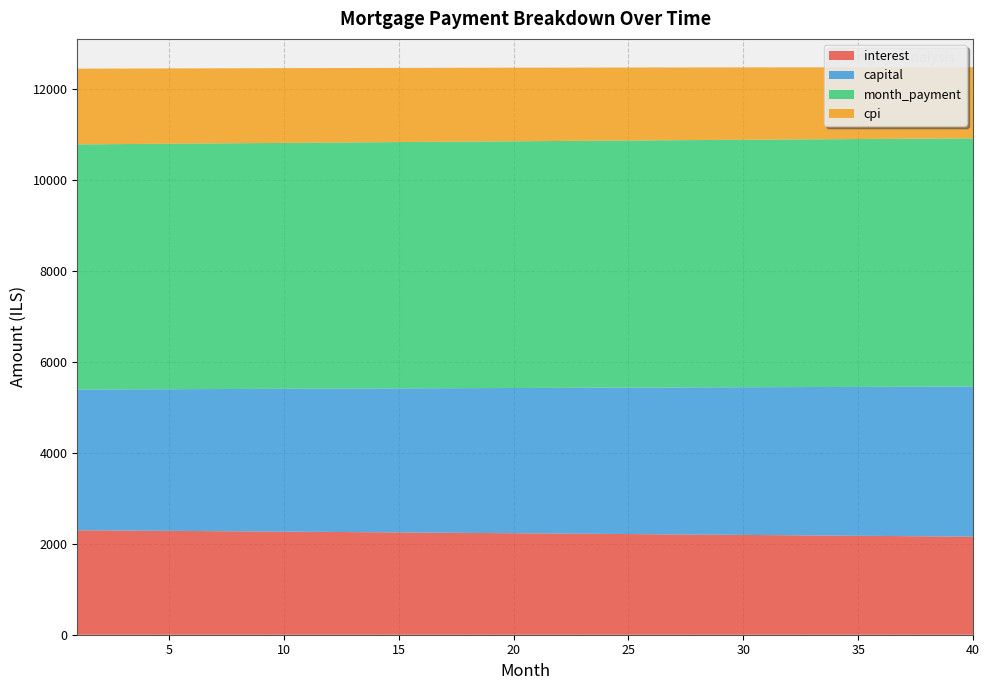

Reading left to right, transcribe all the data shown in this chart.

interest: 2295.5	2292.2	2288.9	2285.6	2282.3	2279.0	2275.6	2272.2	2268.8	2265.4	2262.0	2258.5	2255.1	2251.6	2248.1	2244.6	2241.1	2237.5	2233.9	2230.3	2226.7	2223.1	2219.5	2215.8	2212.1	2208.4	2204.7	2201.0	2197.2	2193.4	2189.6	2185.8	2182.0	2178.2	2174.3	2170.4	2166.5	2162.6	2158.6	2154.7
capital: 3091.6	3096.7	3101.9	3107.0	3112.2	3117.4	3122.6	3127.8	3133.0	3138.2	3143.5	3148.7	3154.0	3159.2	3164.5	3169.8	3175.0	3180.3	3185.6	3190.9	3196.3	3201.6	3206.9	3212.3	3217.6	3223.0	3228.4	3233.7	3239.1	3244.5	3249.9	3255.4	3260.8	3266.2	3271.7	3277.1	3282.6	3288.0	3293.5	3299.0
month_payment: 5387.0	5388.9	5390.8	5392.7	5394.5	5396.4	5398.2	5400.0	5401.9	5403.7	5405.5	5407.3	5409.0	5410.8	5412.6	5414.3	5416.1	5417.8	5419.6	5421.3	5423.0	5424.7	5426.4	5428.1	5429.7	5431.4	5433.1	5434.7	5436.3	5438.0	5439.6	5441.2	5442.8	5444.4	5445.9	5447.5	5449.1	5450.6	5452.2	5453.7
cpi: 1664.3	1661.9	1659.5	1657.1	1654.7	1652.2	1649.8	1647.3	1644.8	1642.3	1639.8	1637.3	1634.8	1632.3	1629.7	1627.1	1624.6	1622.0	1619.4	1616.7	1614.1	1611.5	1608.8	1606.1	1603.5	1600.8	1598.0	1595.3	1592.6	1589.8	1587.1	1584.3	1581.5	1578.7	1575.8	1573.0	1570.2	1567.3	1564.4	1561.5